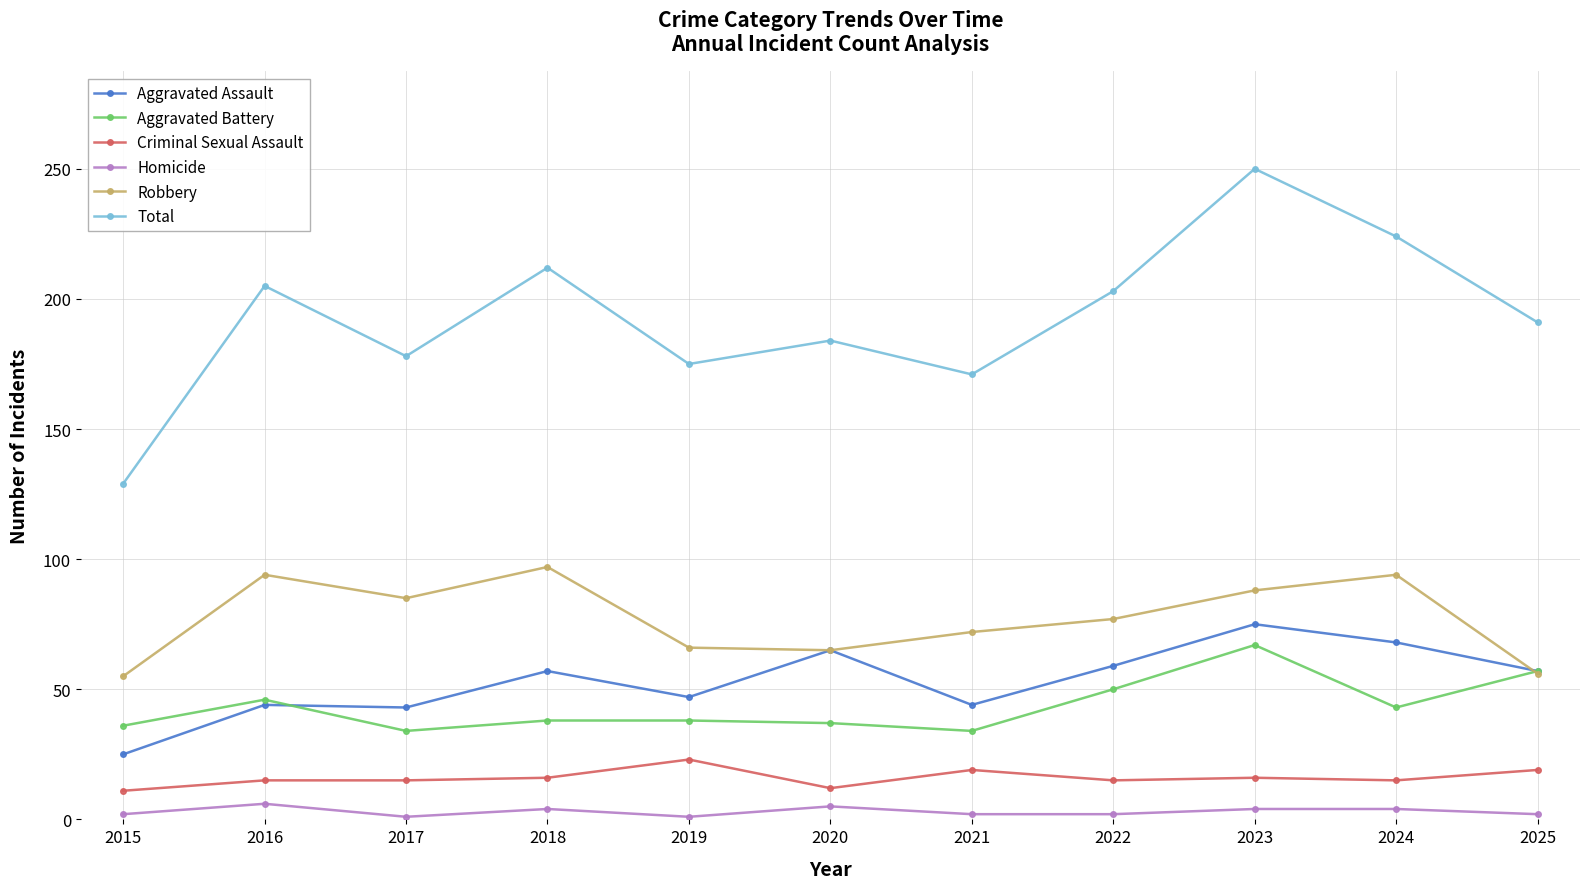

True or false: Aggravated Assault and Homicide intersect in this chart.

False